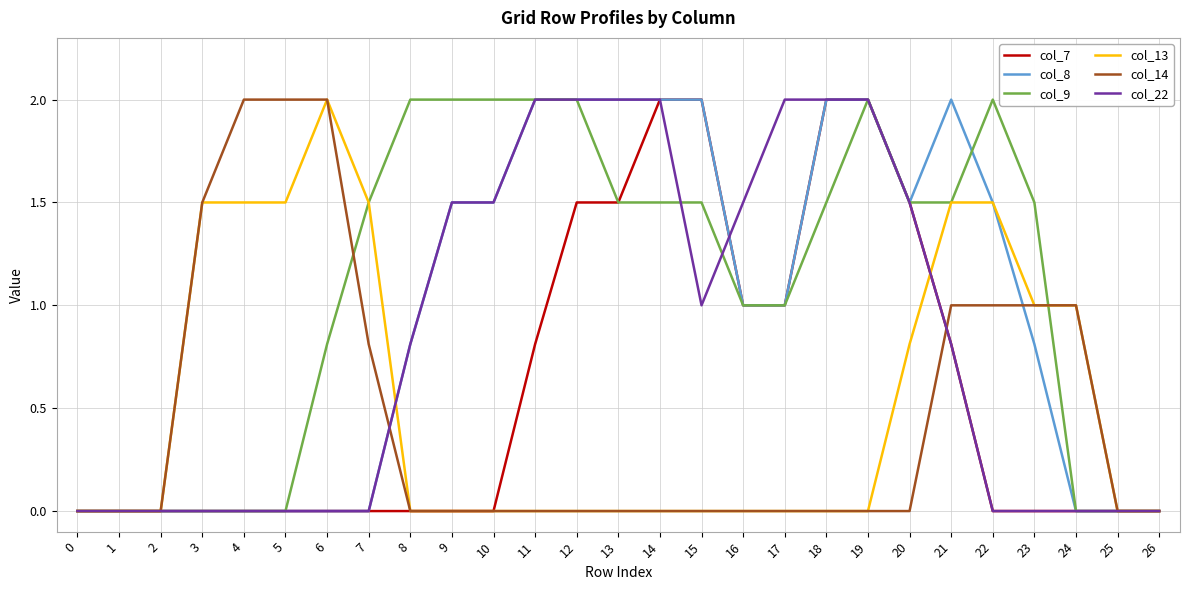

Is it true that col_8 equals 3.3 at 13?

False